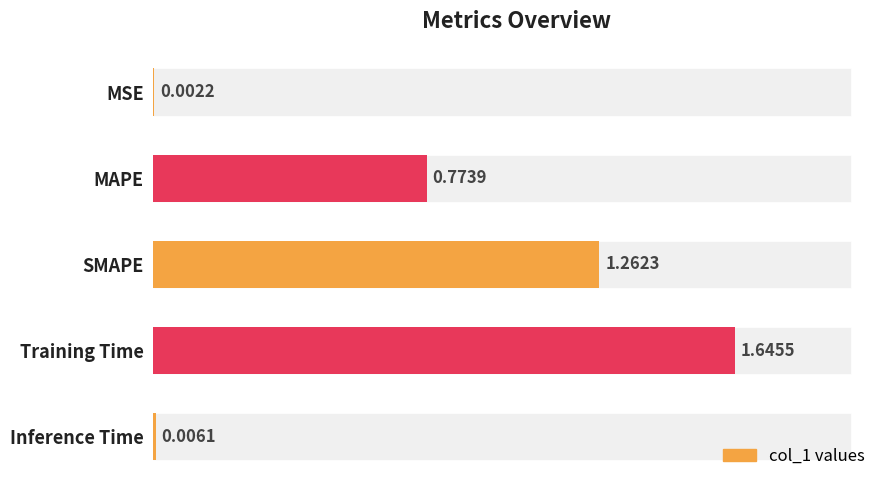

How many categories are shown in the chart?

5